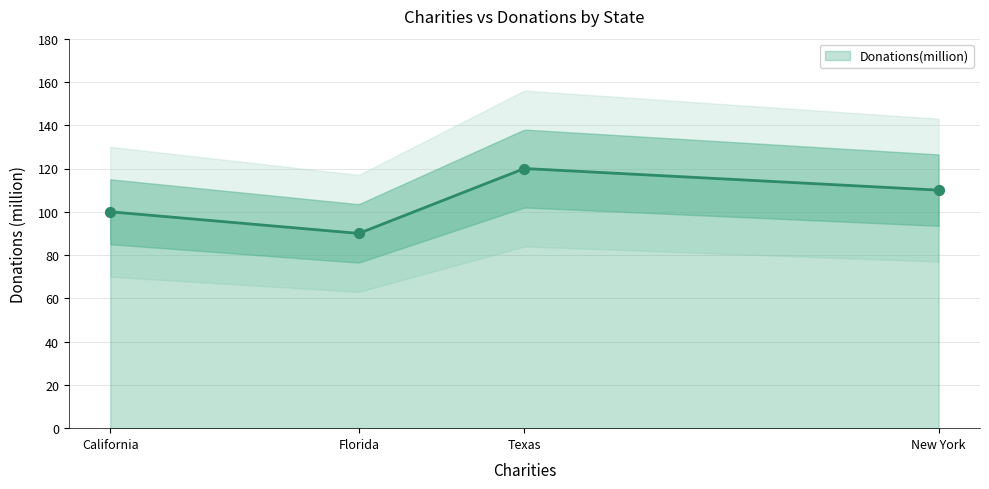

Between Florida and California, which is larger?

California